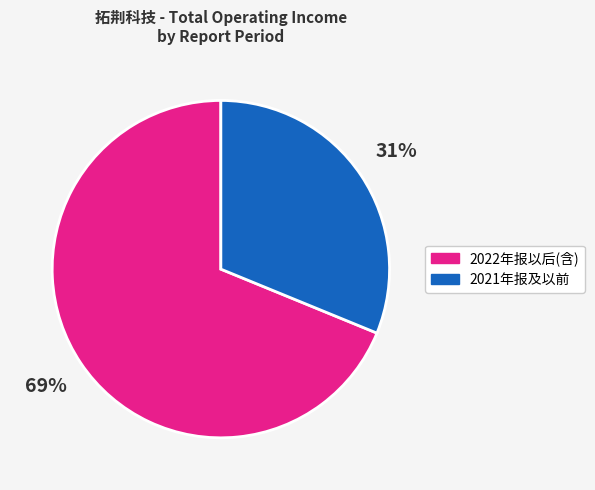

To the nearest percent, what is the difference between the largest and smallest slice percentages?

38%